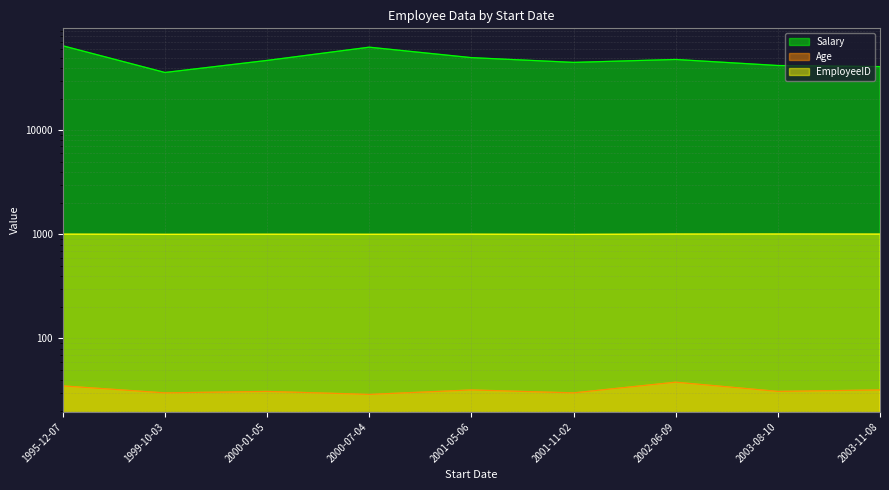

The value of EmployeeID at 2003-11-08 is 1007. True or false?

True